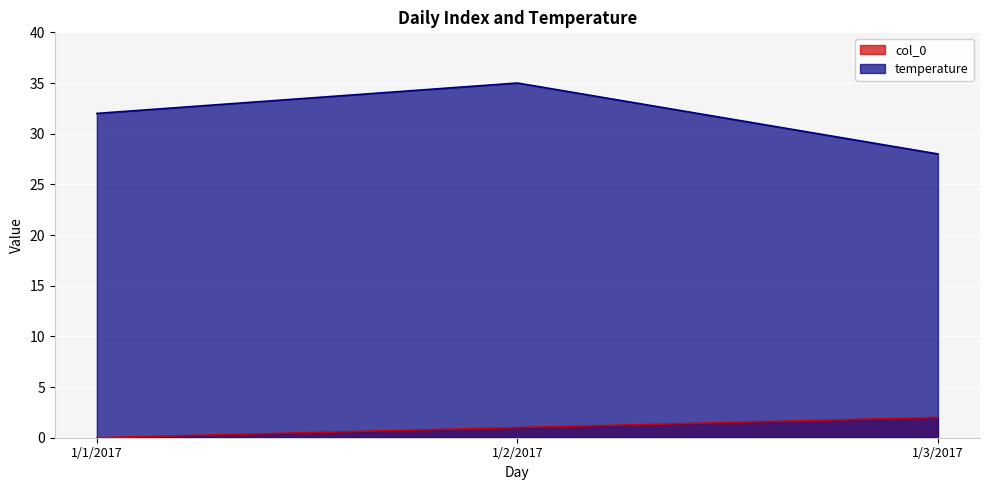

How many data points in col_0 are less than 1?

1